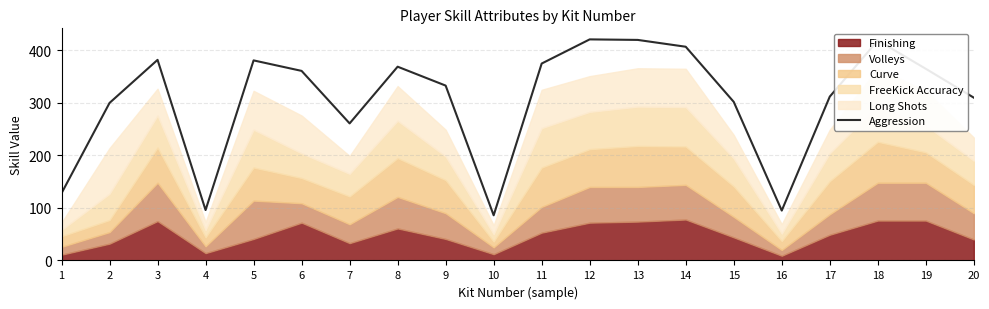

List the labels in order of value, smallest first.

10, 16, 4, 1, 7, 2, 15, 20, 17, 9, 6, 19, 8, 11, 5, 3, 14, 18, 13, 12